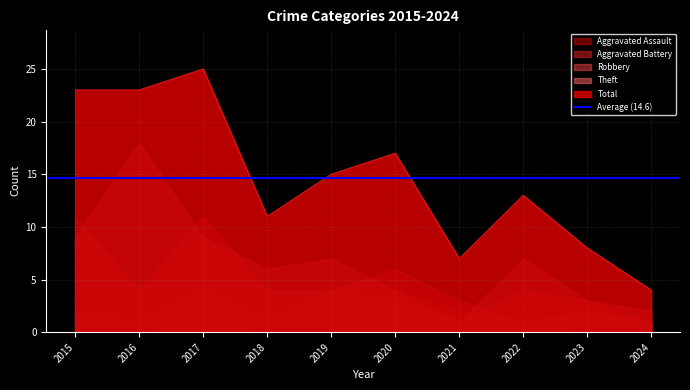

True or false: Total and Aggravated Assault cross at least once.

False